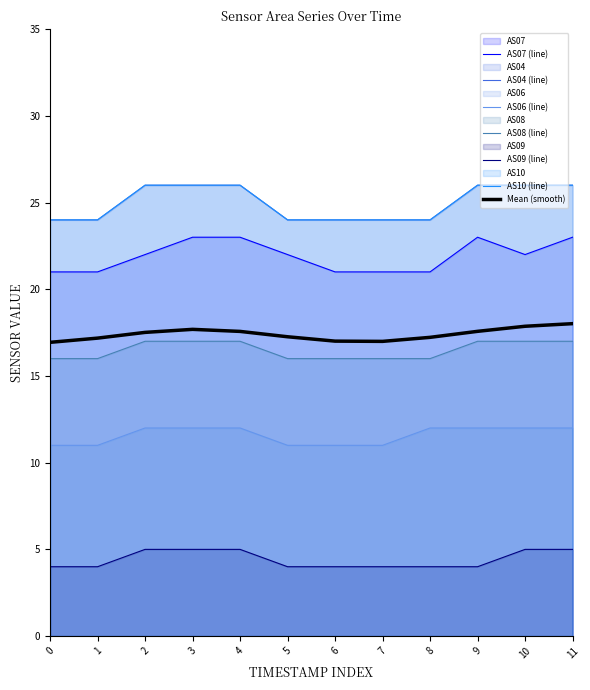

Which series has the largest range (max minus min)?

AS07